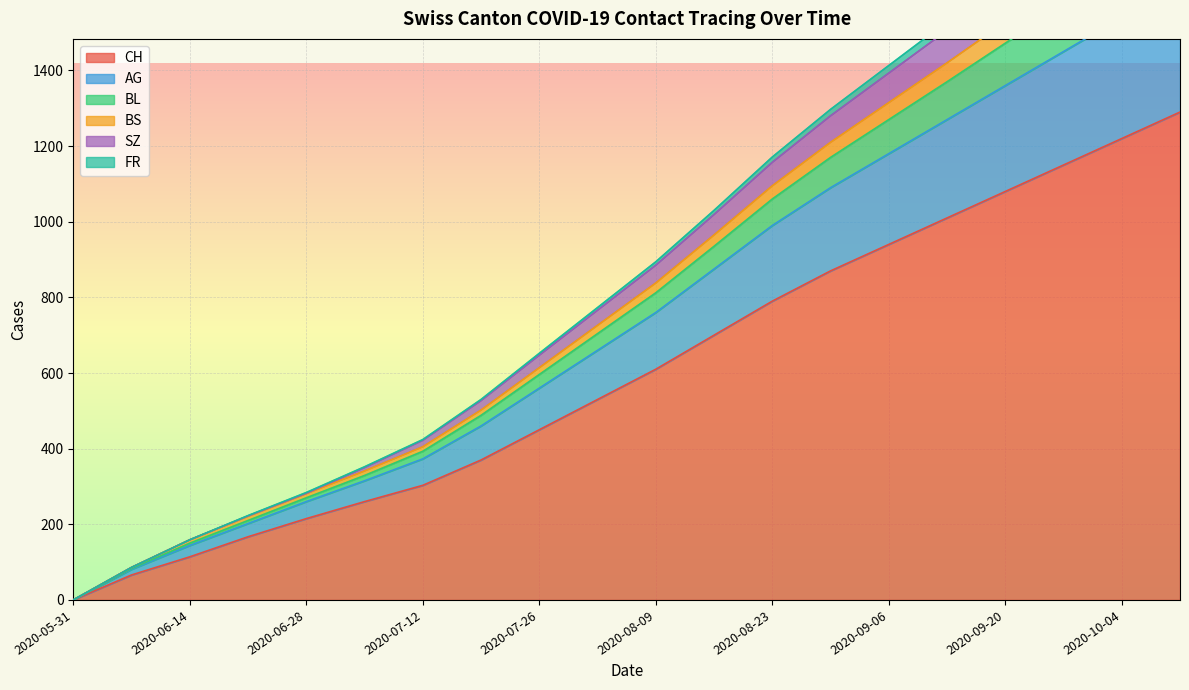

What is the difference between the maximum and minimum values in the BL series?

1970